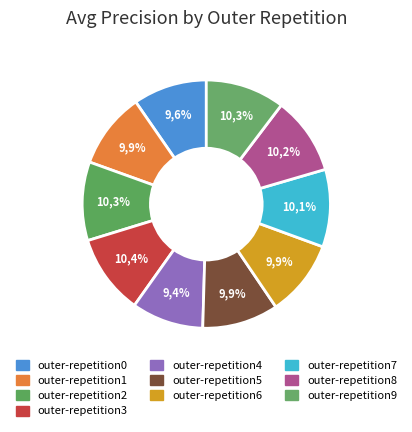

What portion of the pie excludes outer-repetition7?

89.9%